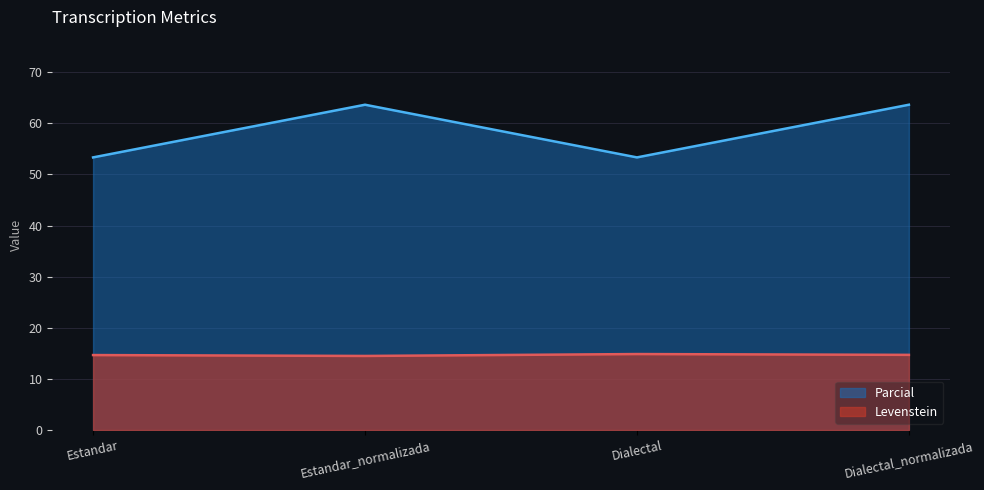

Which has a higher value, Estandar_normalizada or Dialectal_normalizada?

Dialectal_normalizada